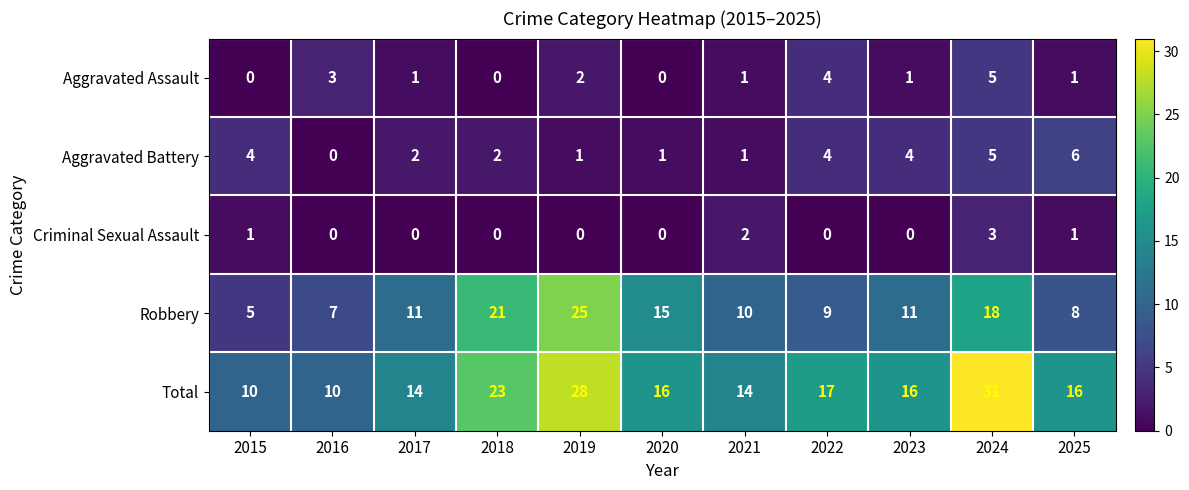

True or false: Criminal Sexual Assault has a value of -1 at 2020.

False